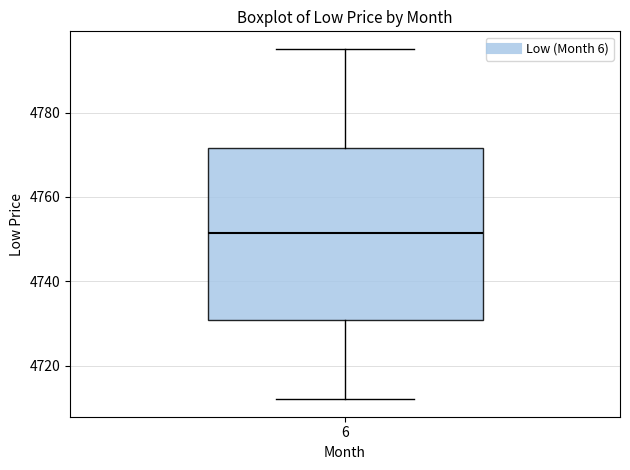

Read this box plot against the y-axis: the position of the median line, the range covered by the box, and the ends of both whiskers. The values are not printed on the chart, so give them approximately, as read against the axis.

median 4752, box 4730 to 4772, whiskers 4712 to 4796